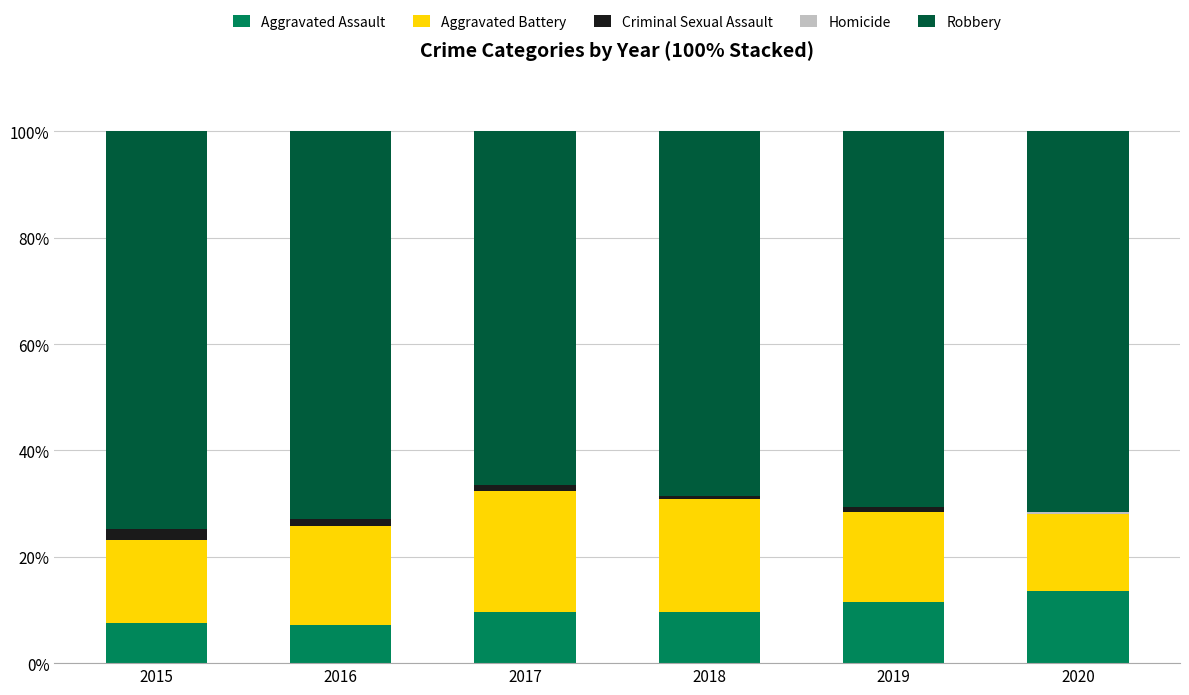

The value of Aggravated Assault at 2018 is 2.7. True or false?

False